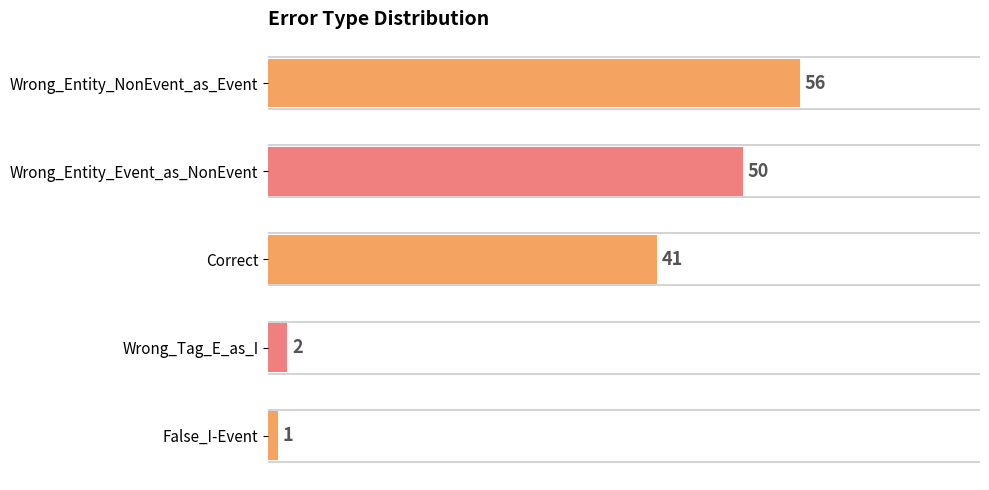

What is the ratio of the value at False_I-Event to the value at Wrong_Tag_E_as_I?

0.5